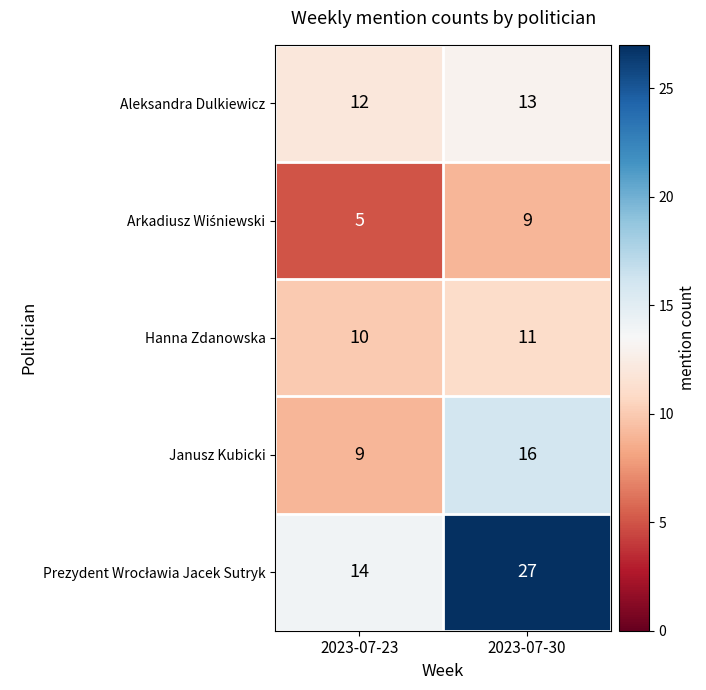

What is the difference between the highest and lowest values at 2023-07-30?

18